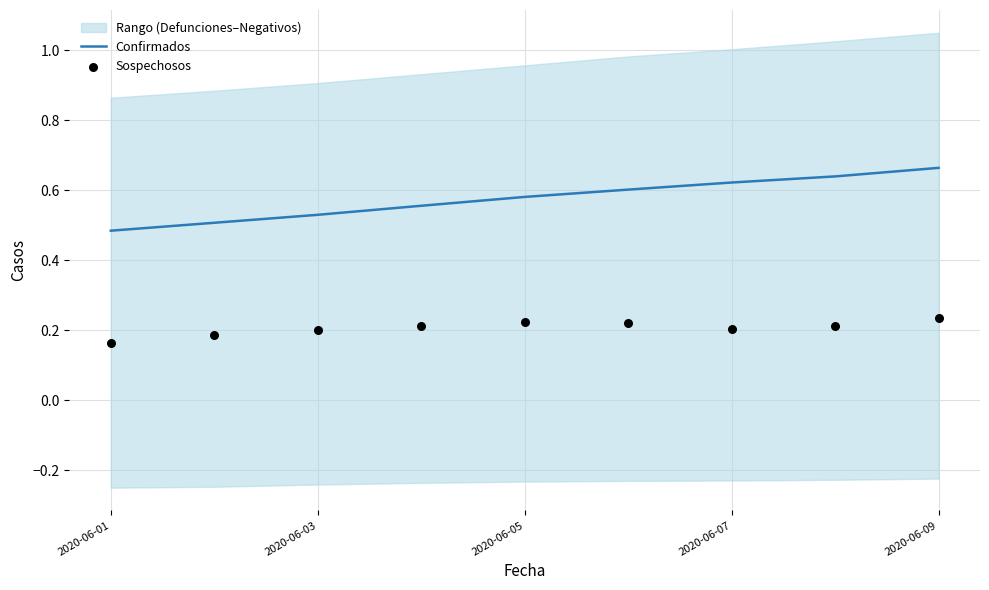

Is the value of Confirmados at 2020-06-09 greater than the value of Sospechosos at 2020-06-07?

Yes